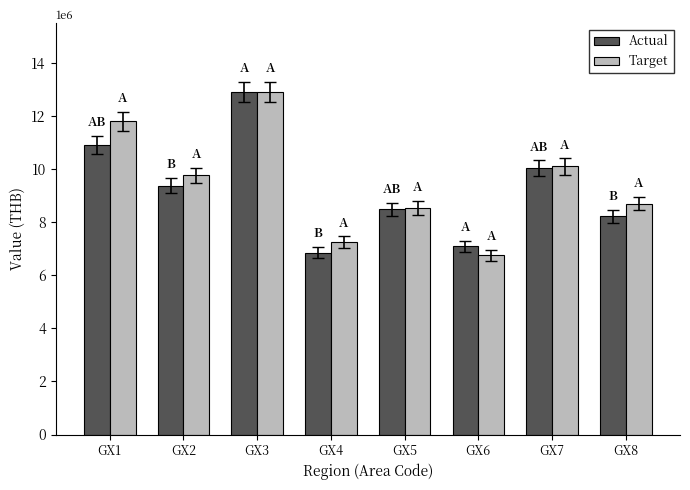

Reading left to right, list all the values displayed in this chart.

Actual: 10916051.9	9379960.1	12917193.3	6850924.0	8490512.2	7091781.4	10033148.0	8235129.6
Target: 11813314.4	9769702.4	12907731.0	7248959.8	8540608.6	6751171.7	10103583.4	8706354.8